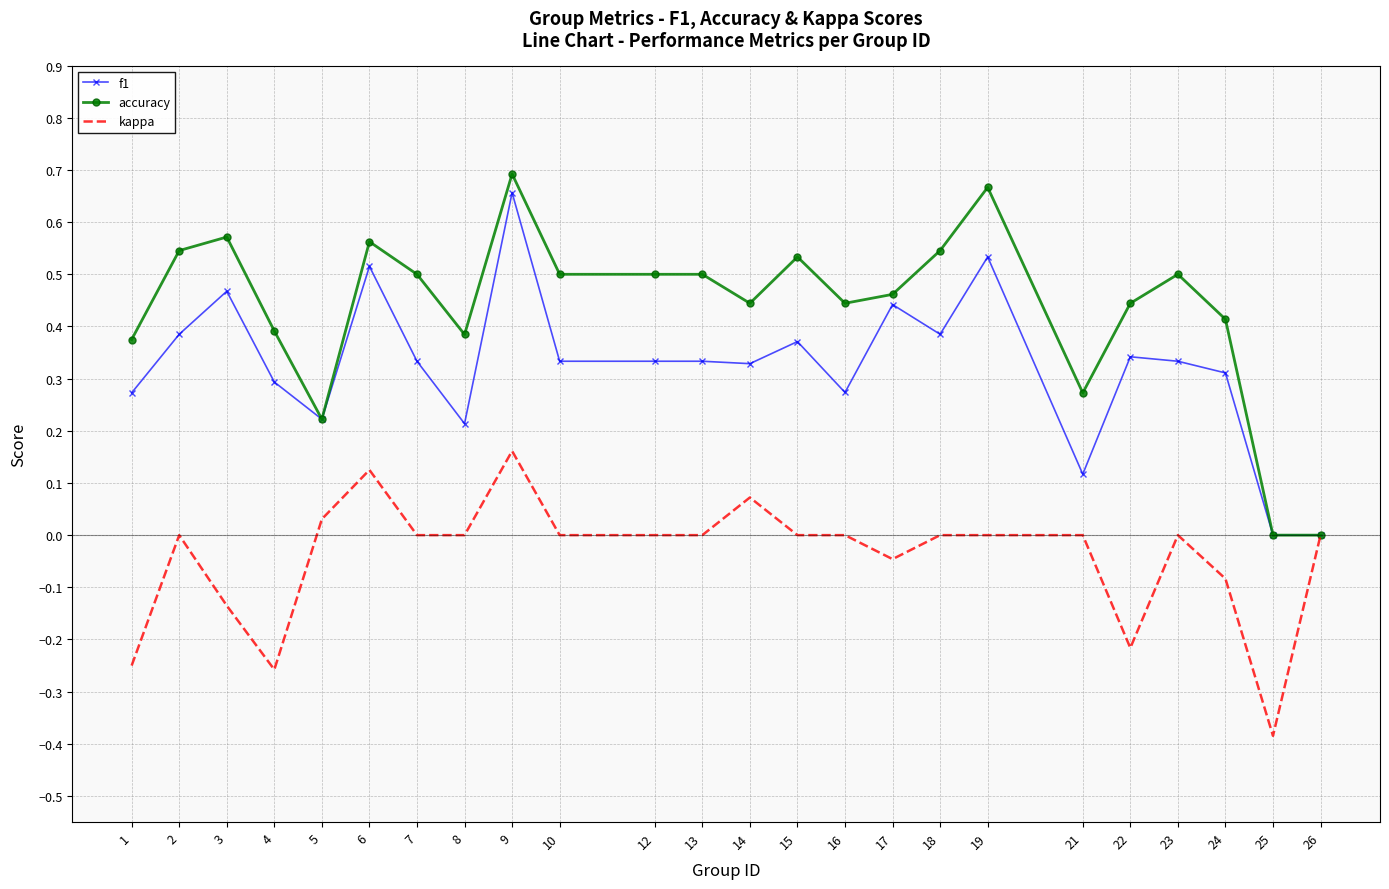

How many distinct data groups are displayed?

3